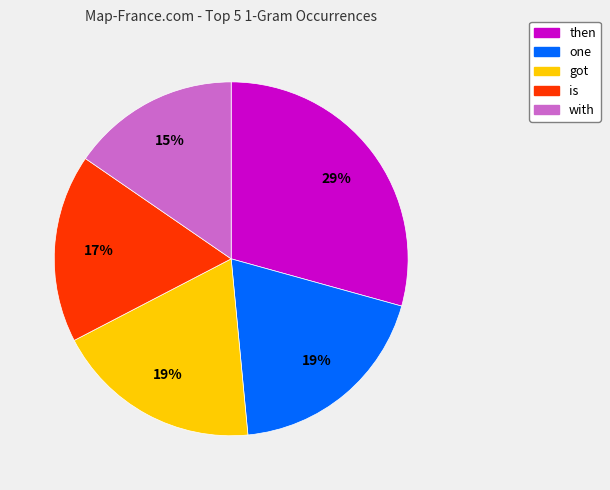

Which category has the biggest portion of the pie?

then